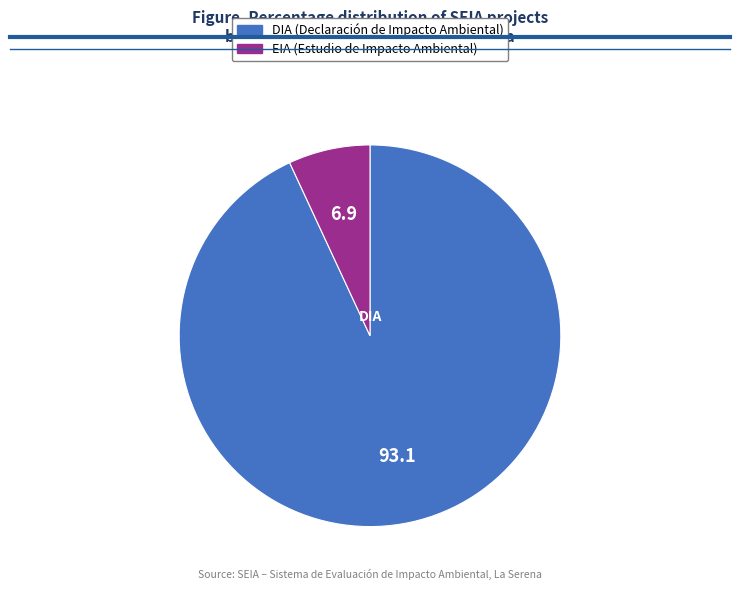

Rank the categories by value from highest to lowest.

DIA, EIA